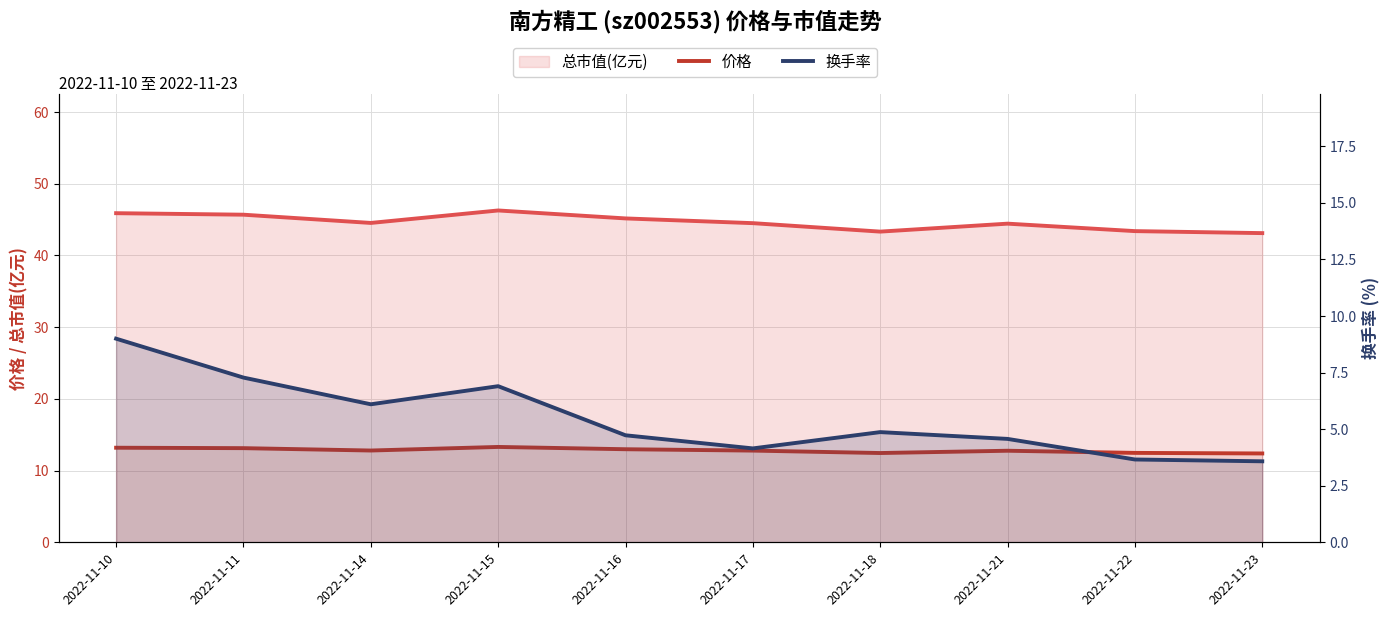

At how many categories does at least one series exceed 3?

10